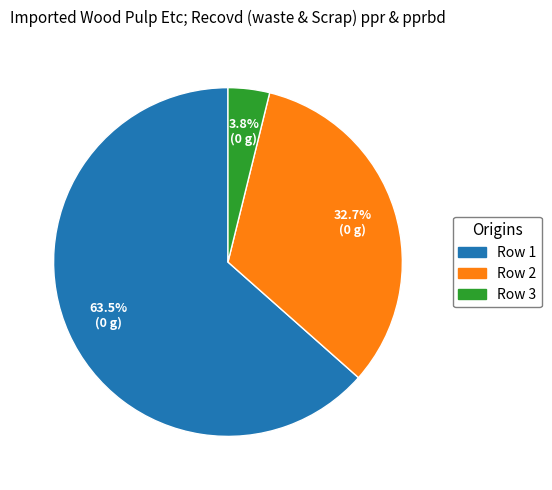

Is there any slice that represents more than half of the pie?

Yes